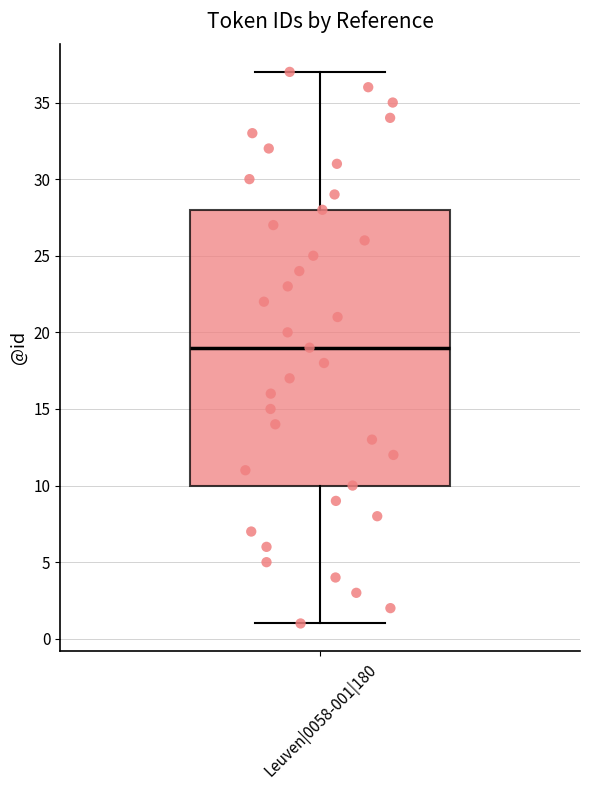

Transcribe this box plot: give where the median line is, the range the box spans, and where the two whiskers end, as read against the y-axis. The values are not printed on the chart, so give them approximately, as read against the axis.

median 19, box 10 to 28, whiskers 1 to 37